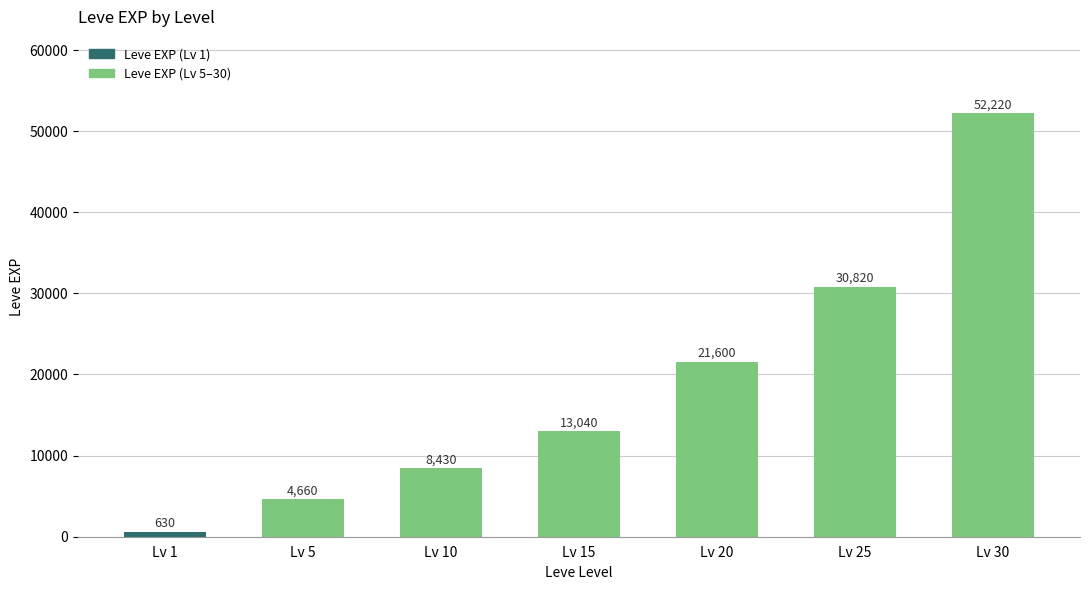

Reading left to right, what are all the values shown in this chart?

630	4660	8430	13040	21600	30820	52220